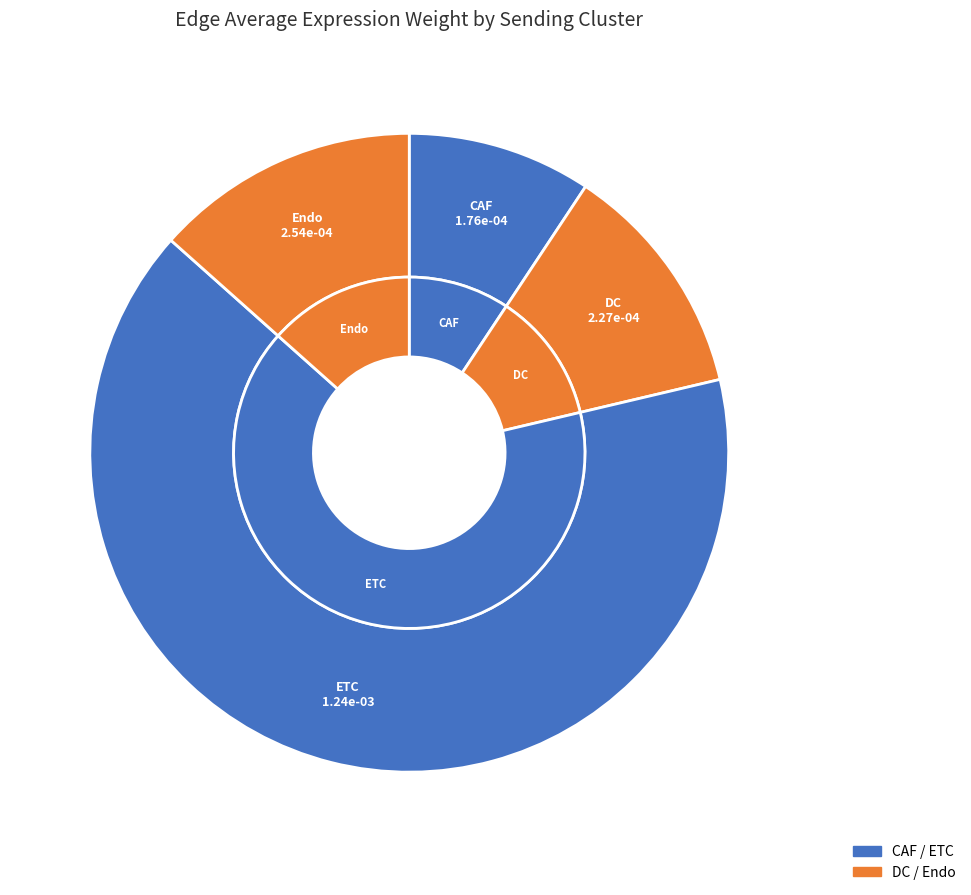

The CAF slice represents 20% of the pie. True or false?

False